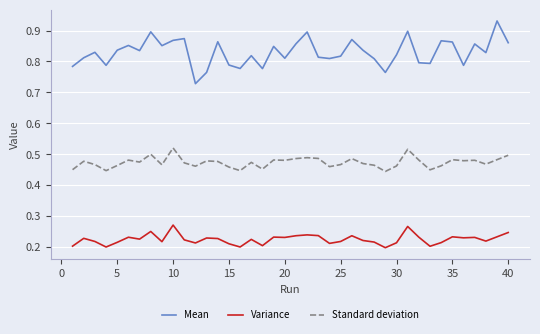

In Variance, how many points are lower than both neighbors (excluding endpoints)?

12